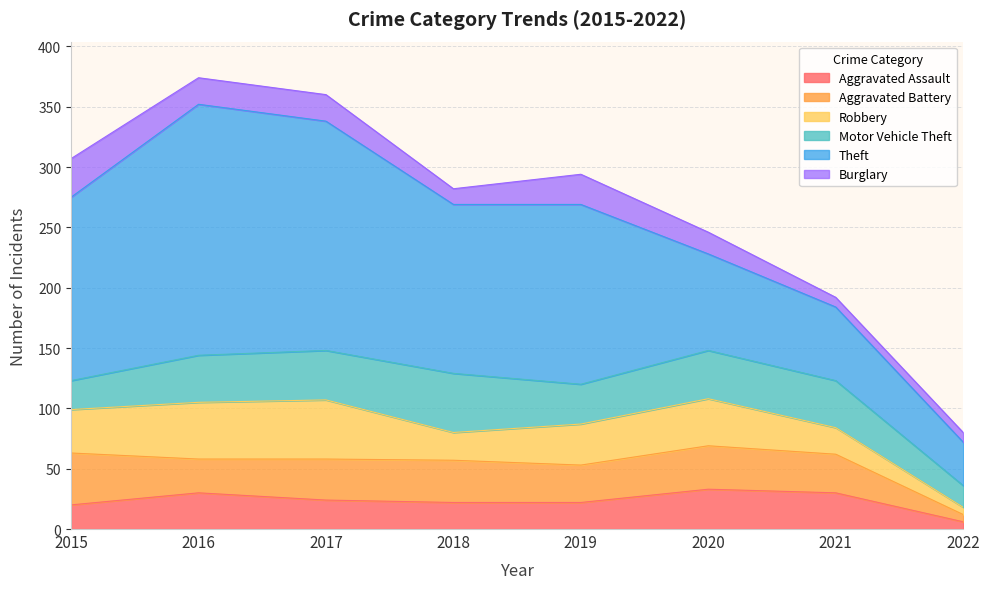

Which has a higher value, 2020 or 2016?

2020